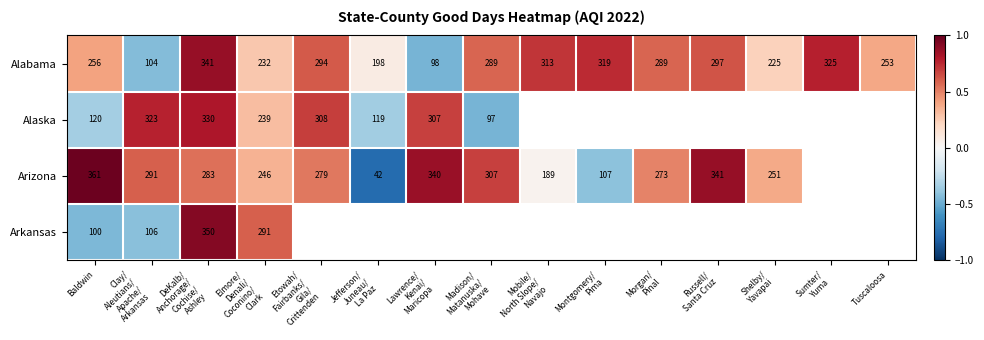

How many categories are shown in the chart?

15